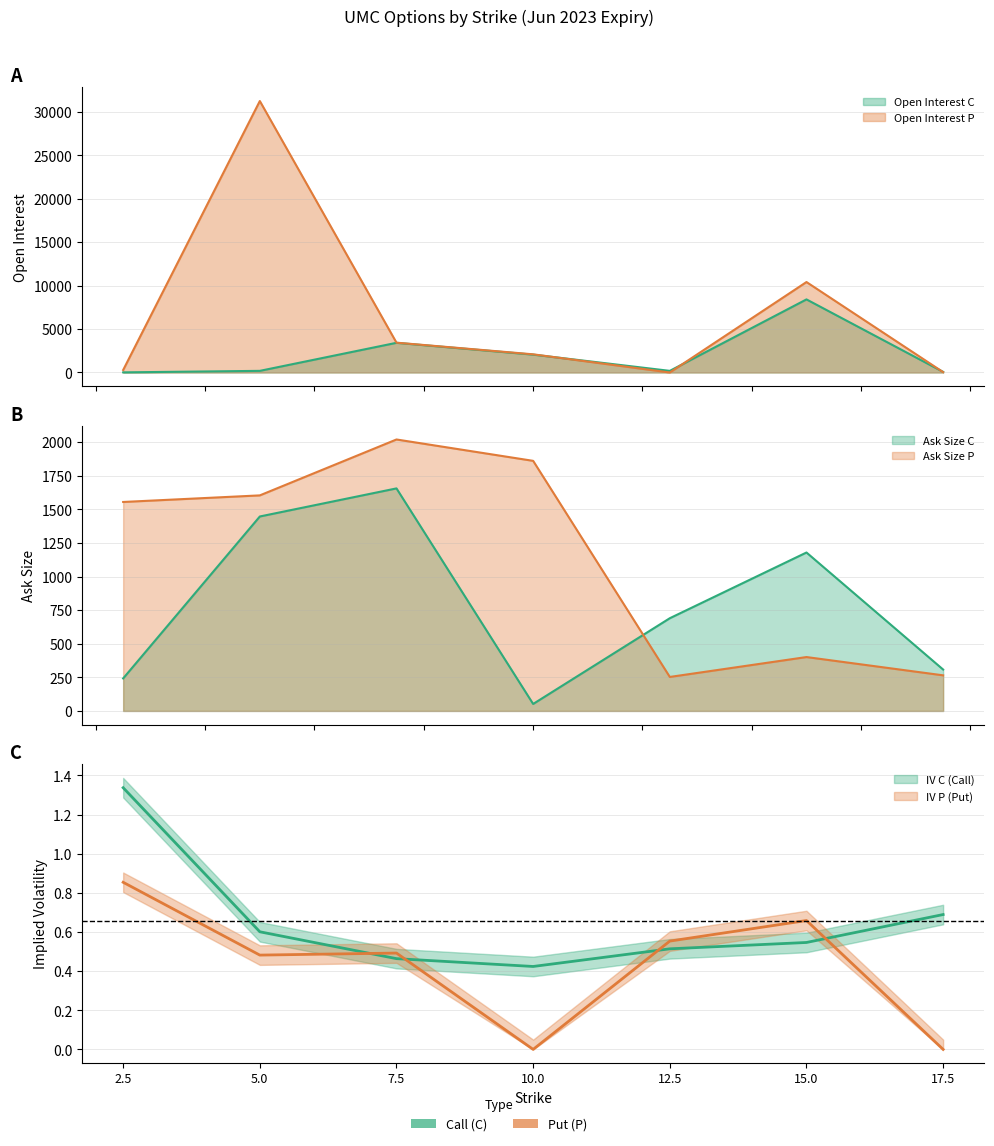

How many intersections are there between open_interest_P and iv_P?

2